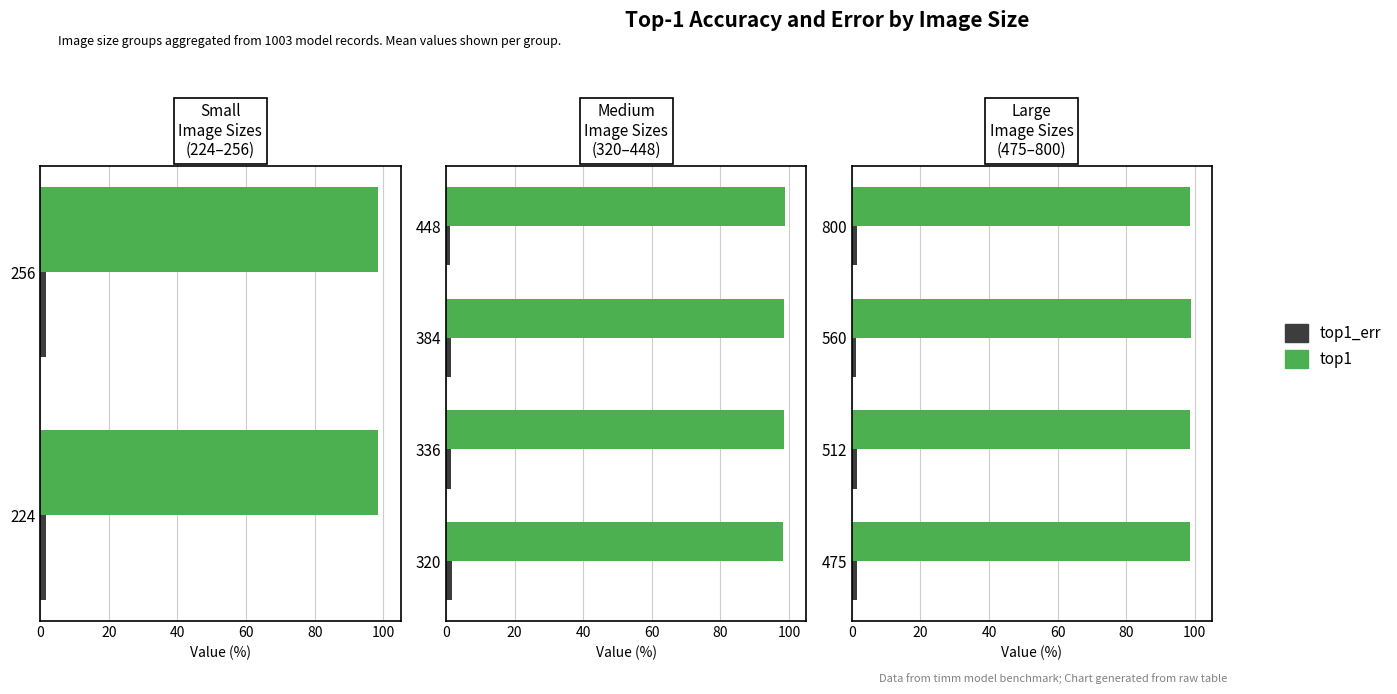

How many bars are there in each group?

2